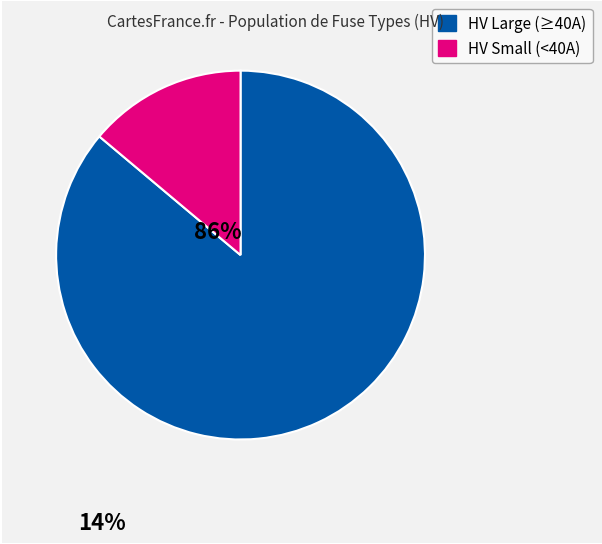

Approximately how many times larger is the value at HV Large (≥40A) compared to HV Small (<40A)?

6.2